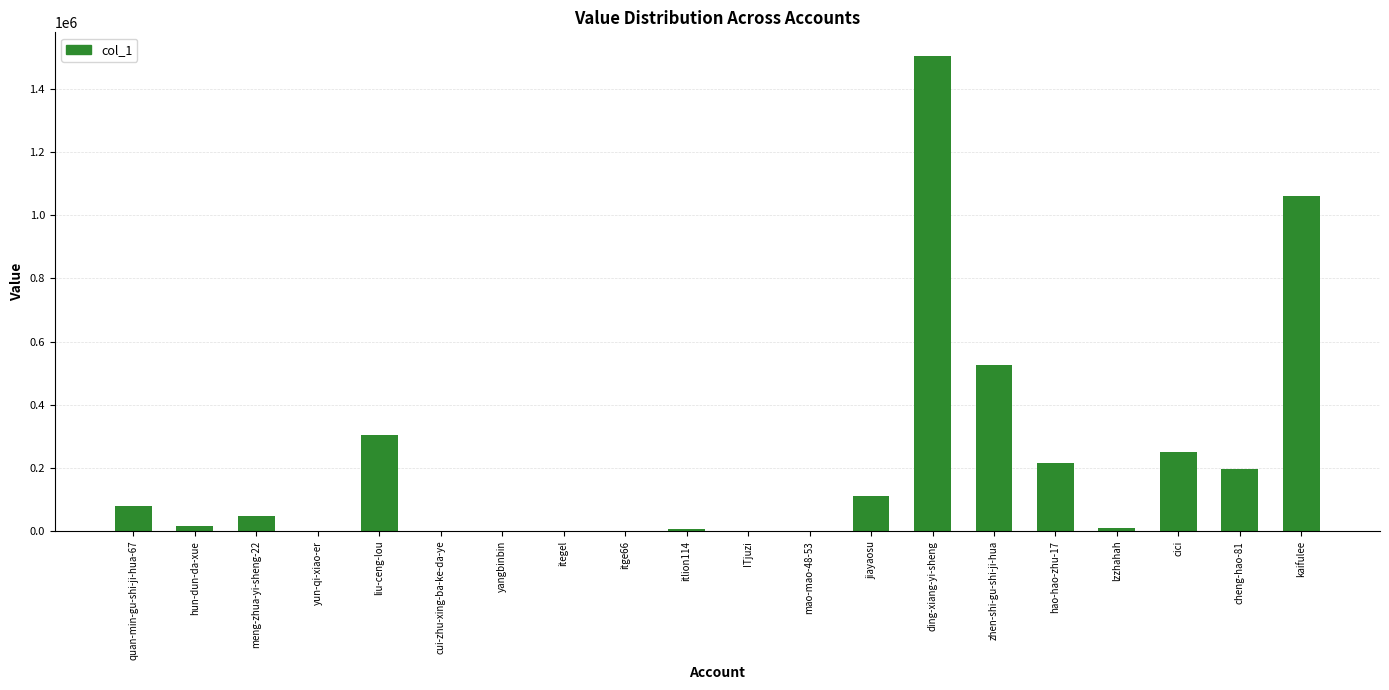

What is the ratio of the value at cheng-hao-81 to the value at liu-ceng-lou?

0.6